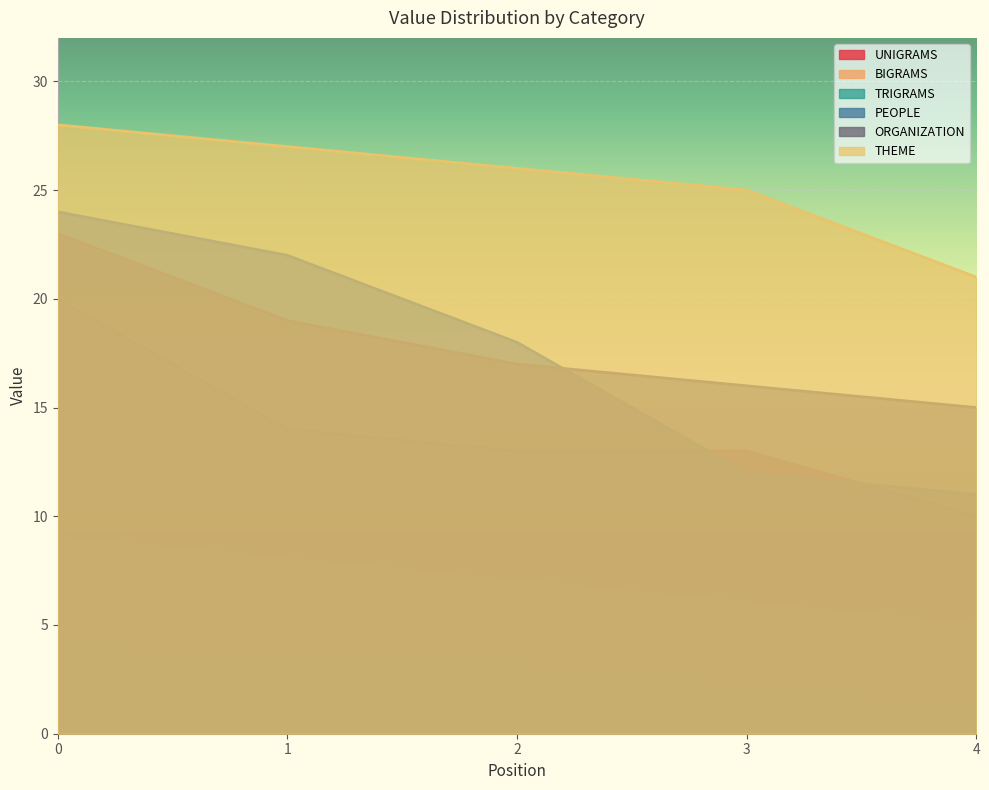

What is the sum of all ORGANIZATION values?

90